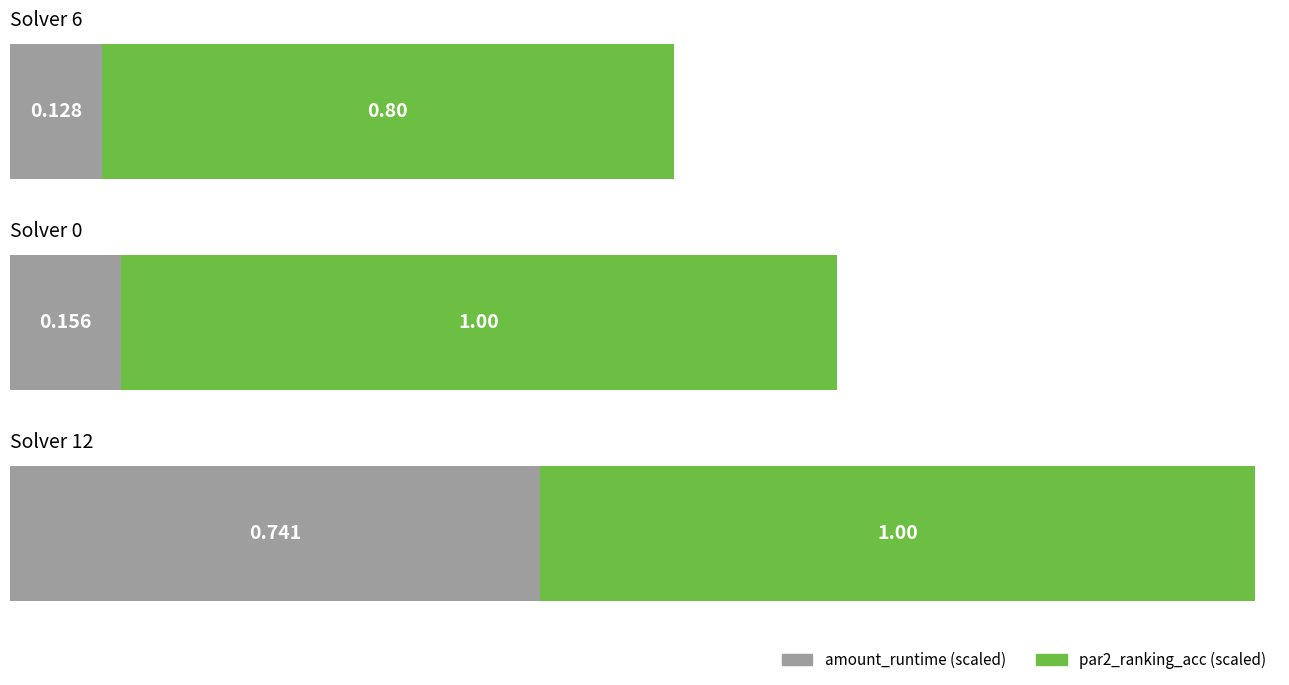

Which series has the largest total across all categories?

par2_ranking_acc